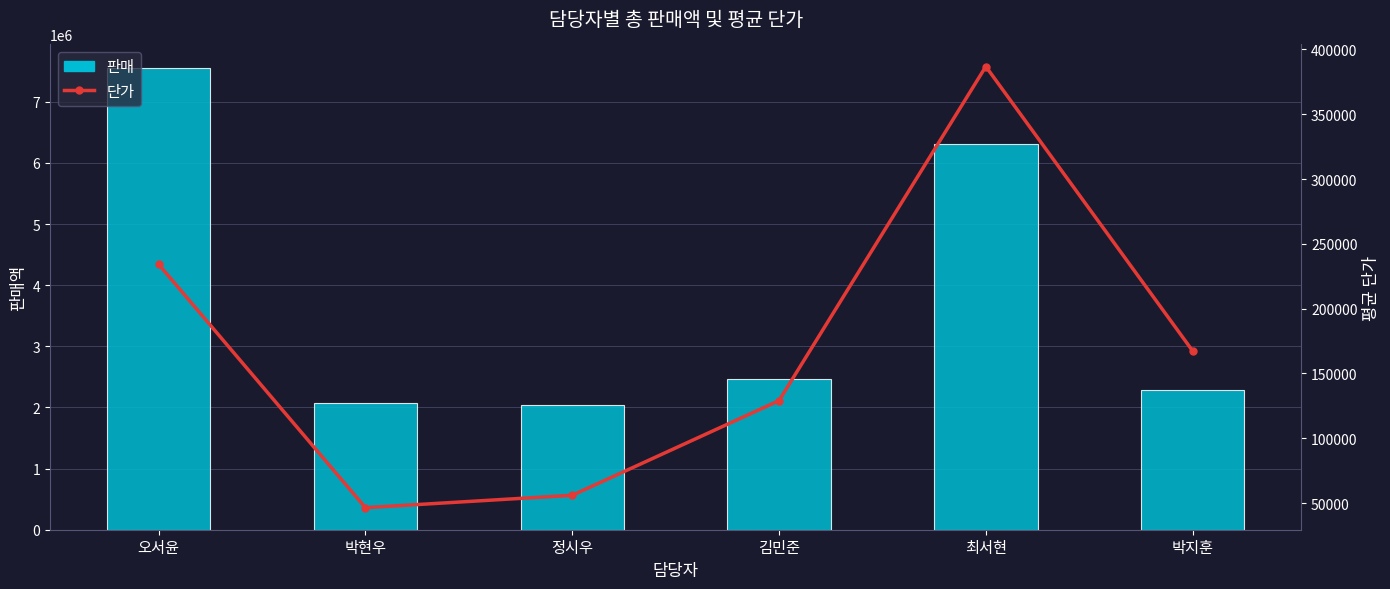

Which series has the largest total across all categories?

판매